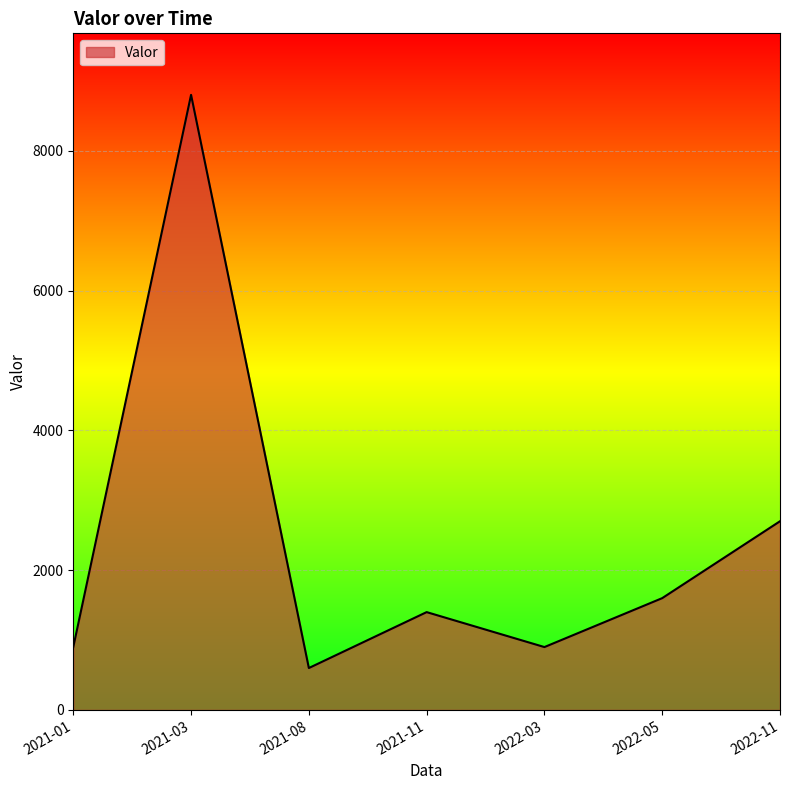

Where is the first local minimum?

2021-08